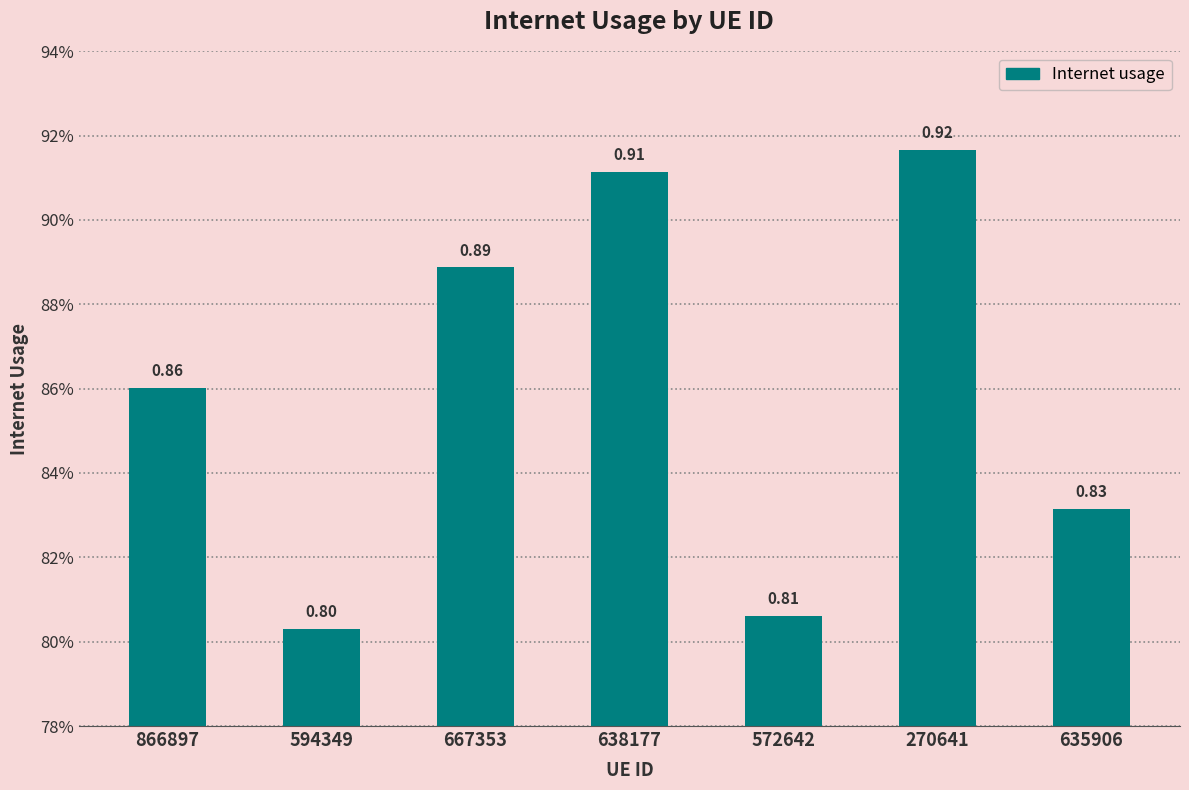

The value at 572642 is 0.8. True or false?

True